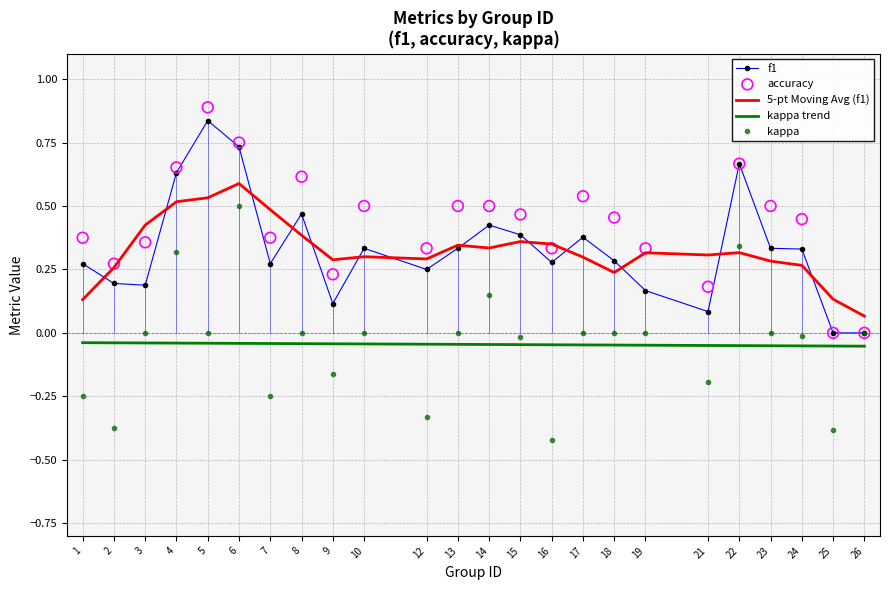

Is the value of f1 at 5 greater than the value of kappa at 16?

Yes